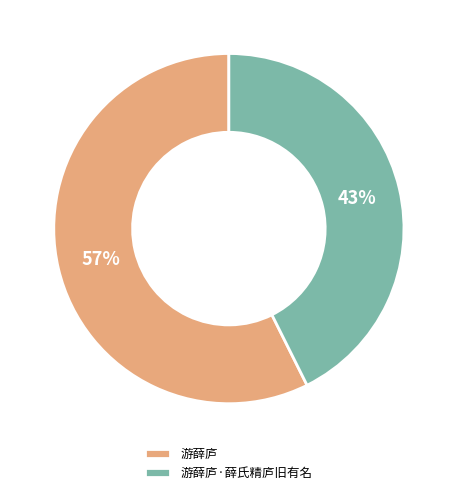

Does 游薛庐·薛氏精庐旧有名 account for over 50% of the chart?

No